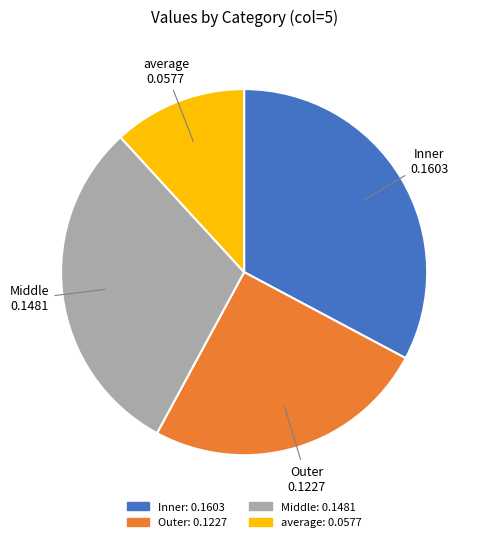

The Outer slice represents 25% of the pie. True or false?

True